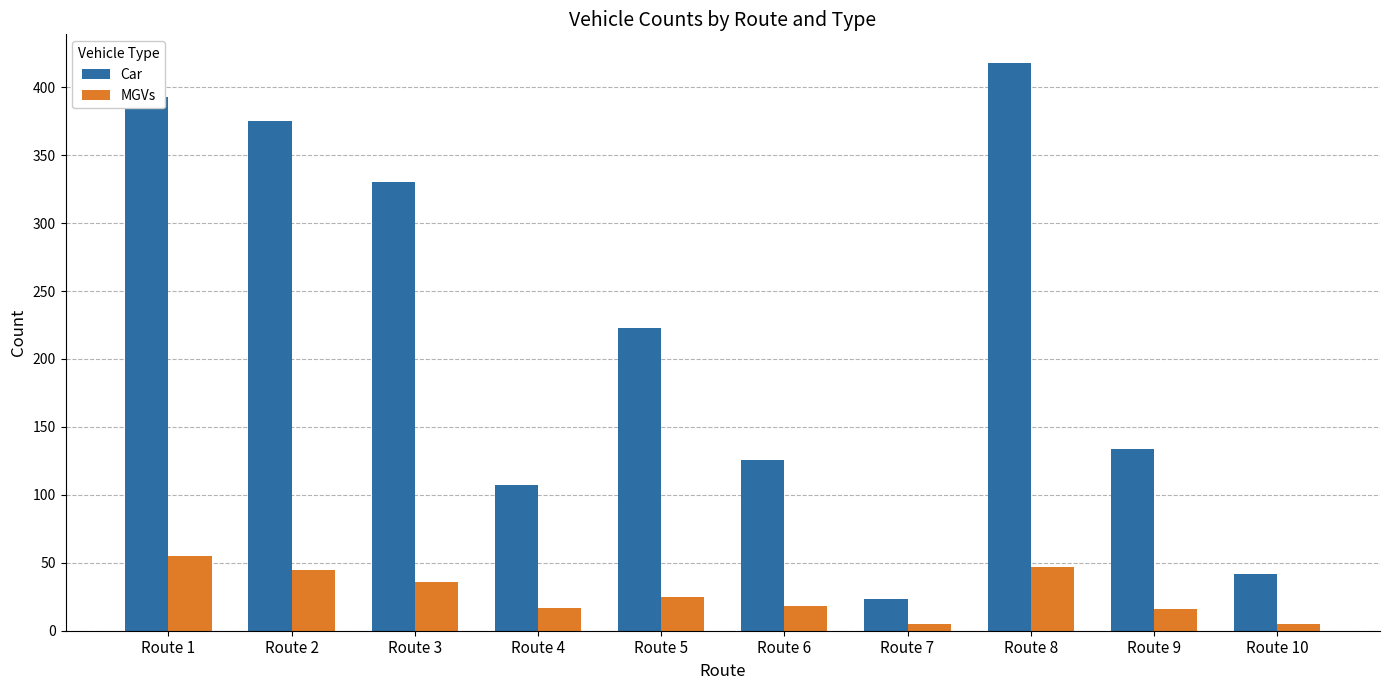

Is it true that Car equals 375 at Route 2?

True